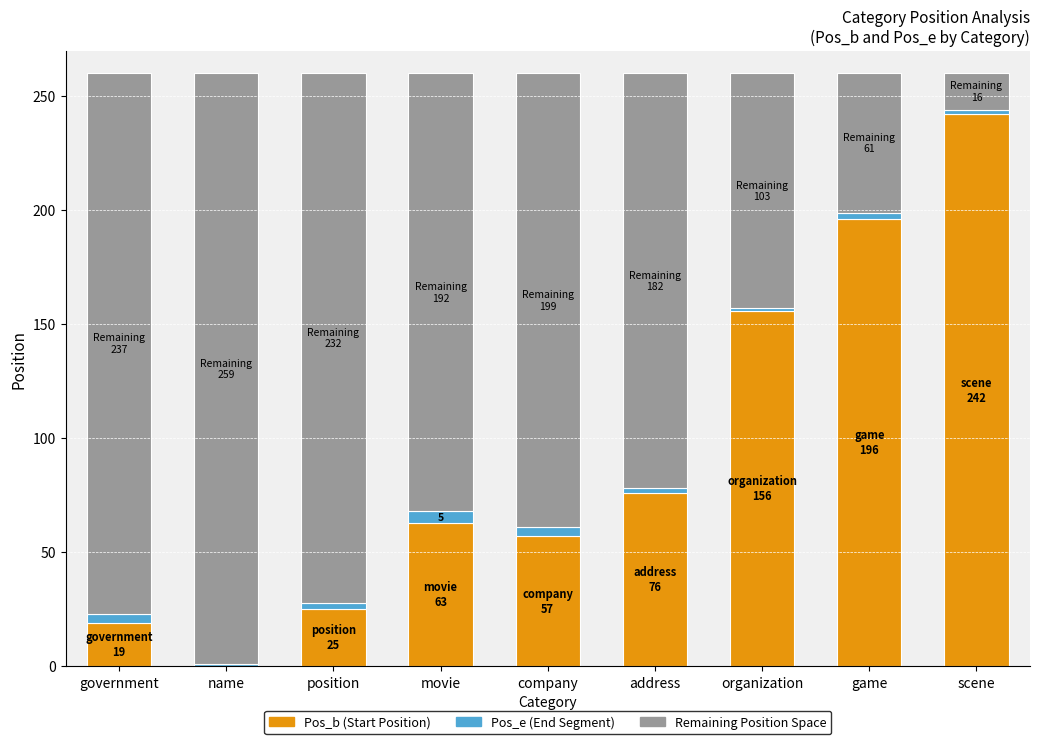

Reading left to right, what are the values for Pos_b?

government=19	name=0	position=25	movie=63	company=57	address=76	organization=156	game=196	scene=242